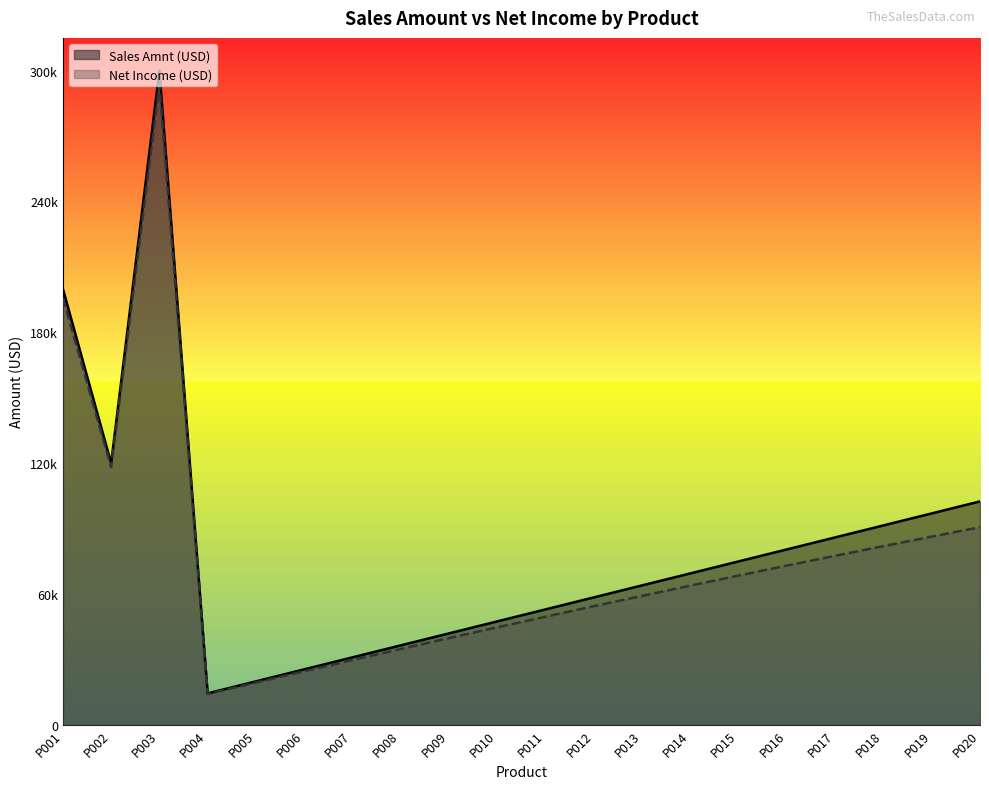

List the series in order of their peak value, lowest first.

Net Income (USD), Sales Amnt (USD)